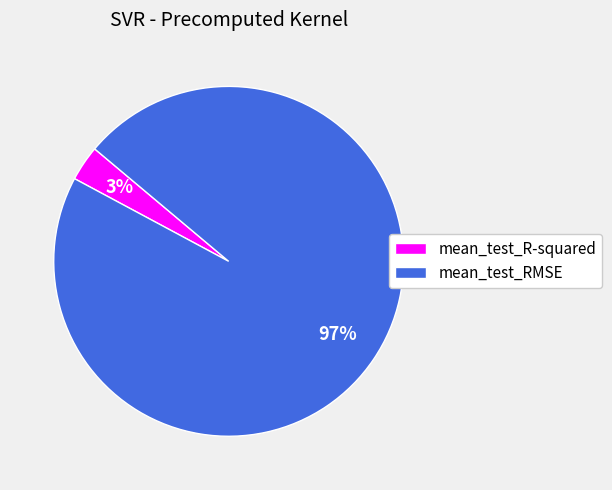

To the nearest percent, what portion does mean_test_R-squared represent?

3%